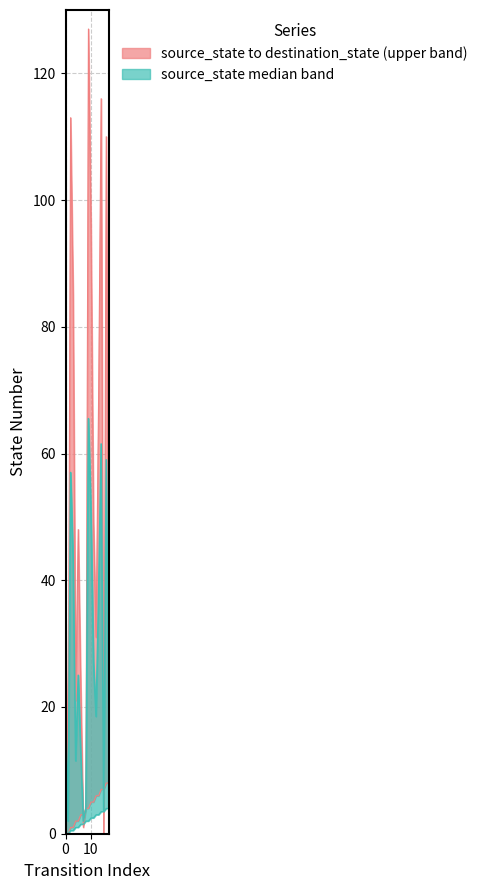

What is the value of the destination_state point at the 6th from the left?

48